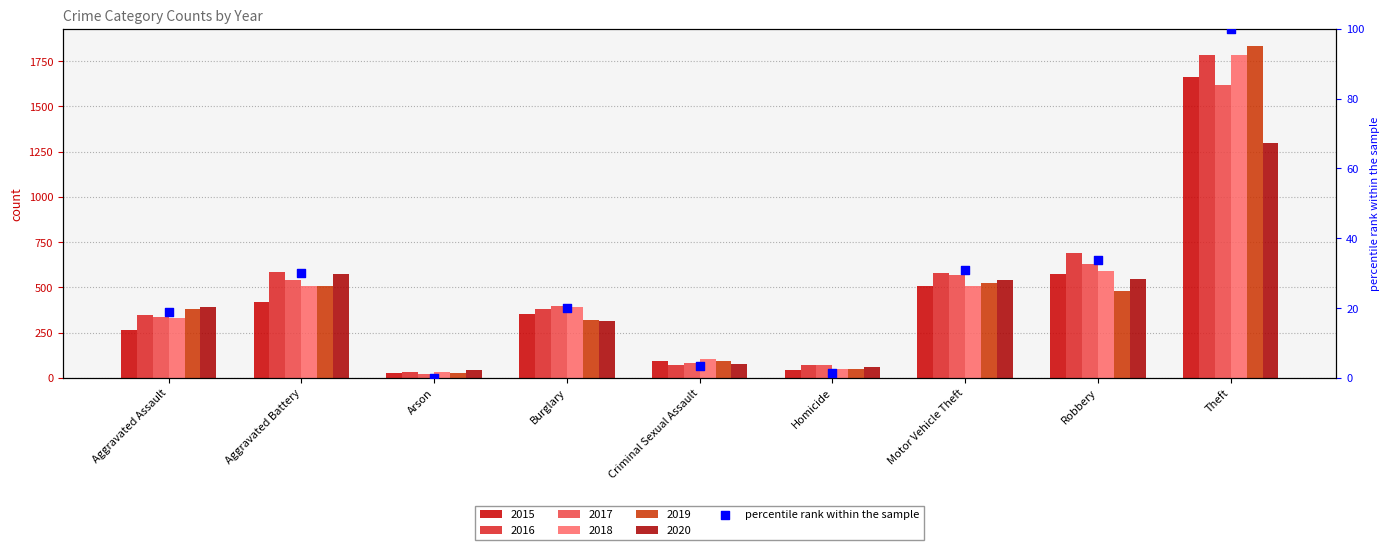

What is the change in value from Aggravated Assault to Criminal Sexual Assault?

-15.6